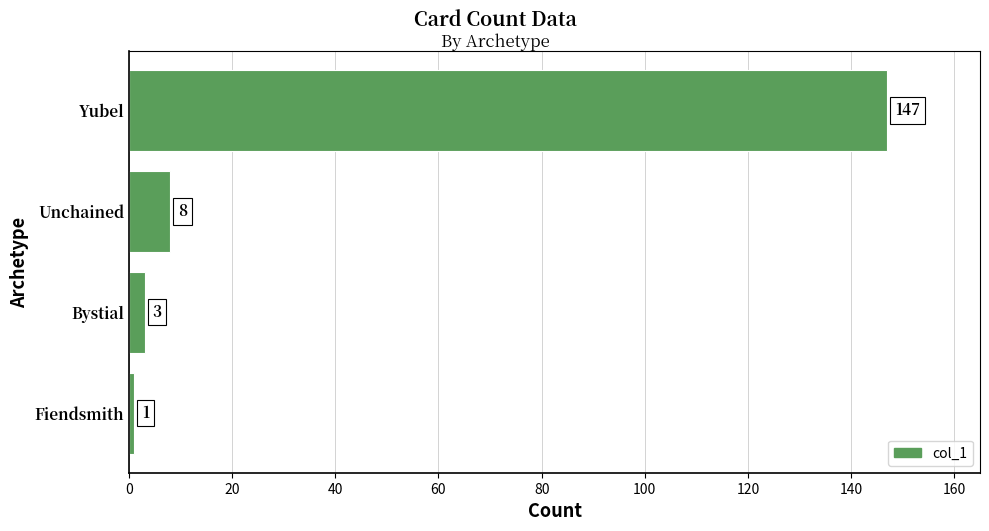

Approximately how many times larger is the value at Bystial compared to Fiendsmith?

3.0